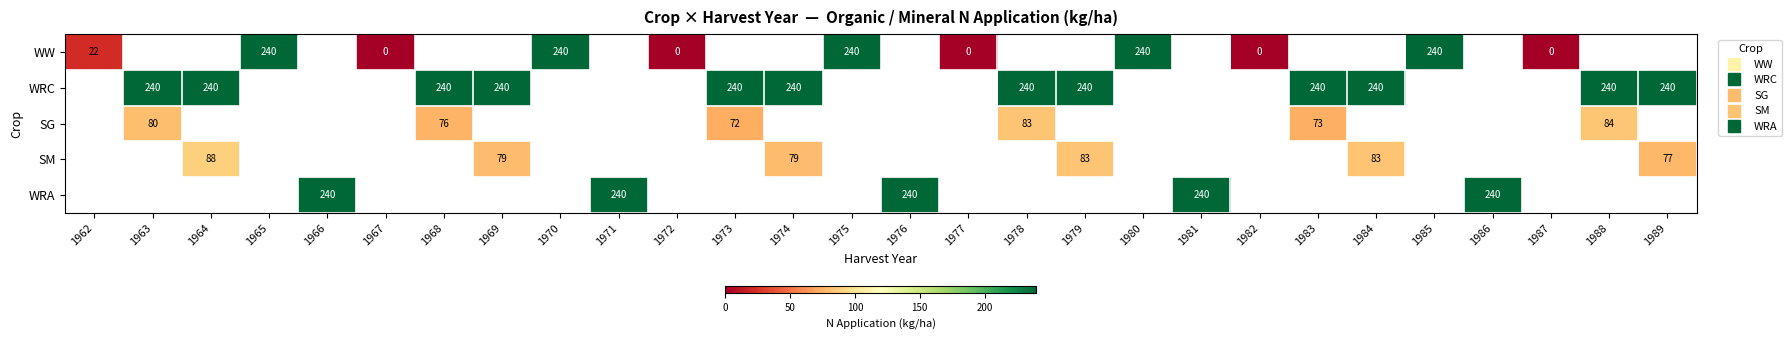

What value does the WRC series have at 1963?

240.0